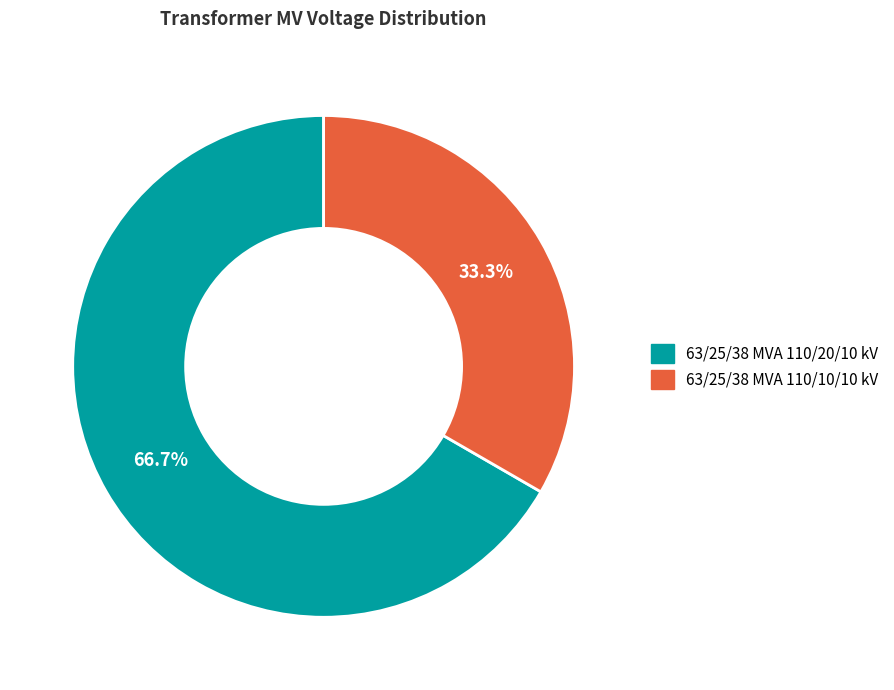

Approximately how many times larger is the value at 63/25/38 MVA 110/20/10 kV compared to 63/25/38 MVA 110/10/10 kV?

2.0